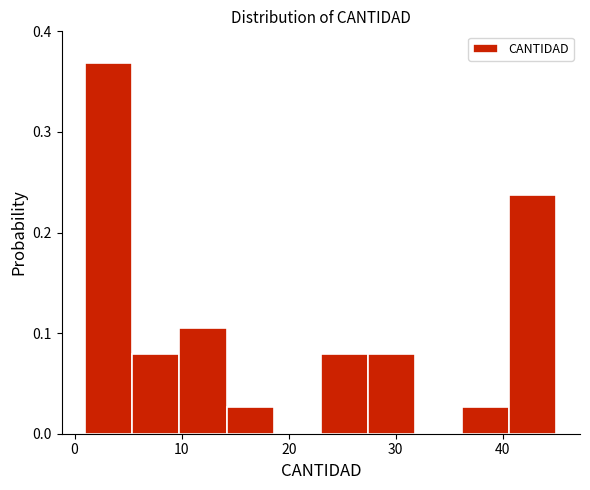

Which range on the x-axis has the tallest bar?

1.0 to 5.4